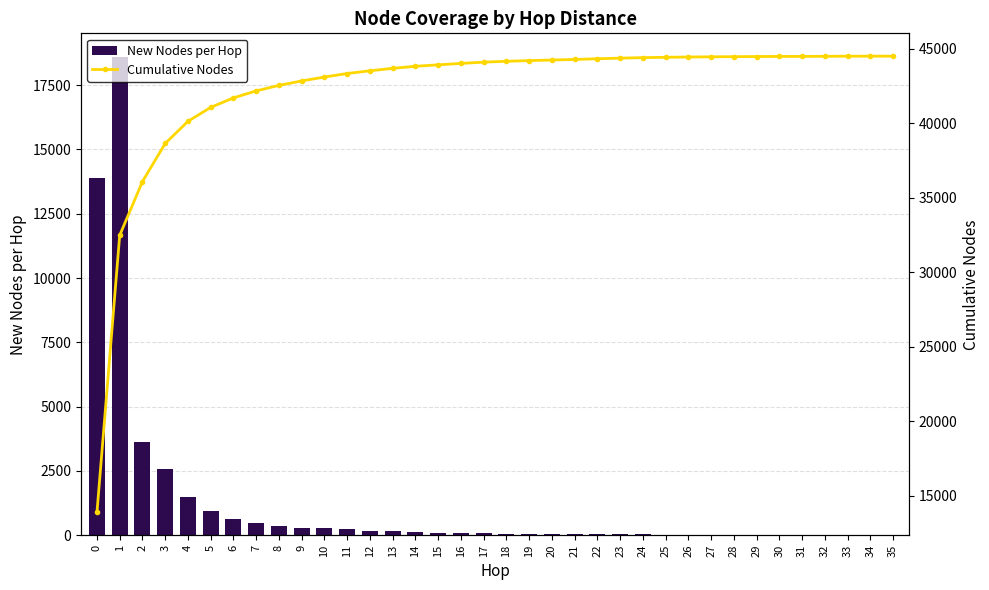

What is the difference between the New Nodes per Hop values at 14 and 15?

40